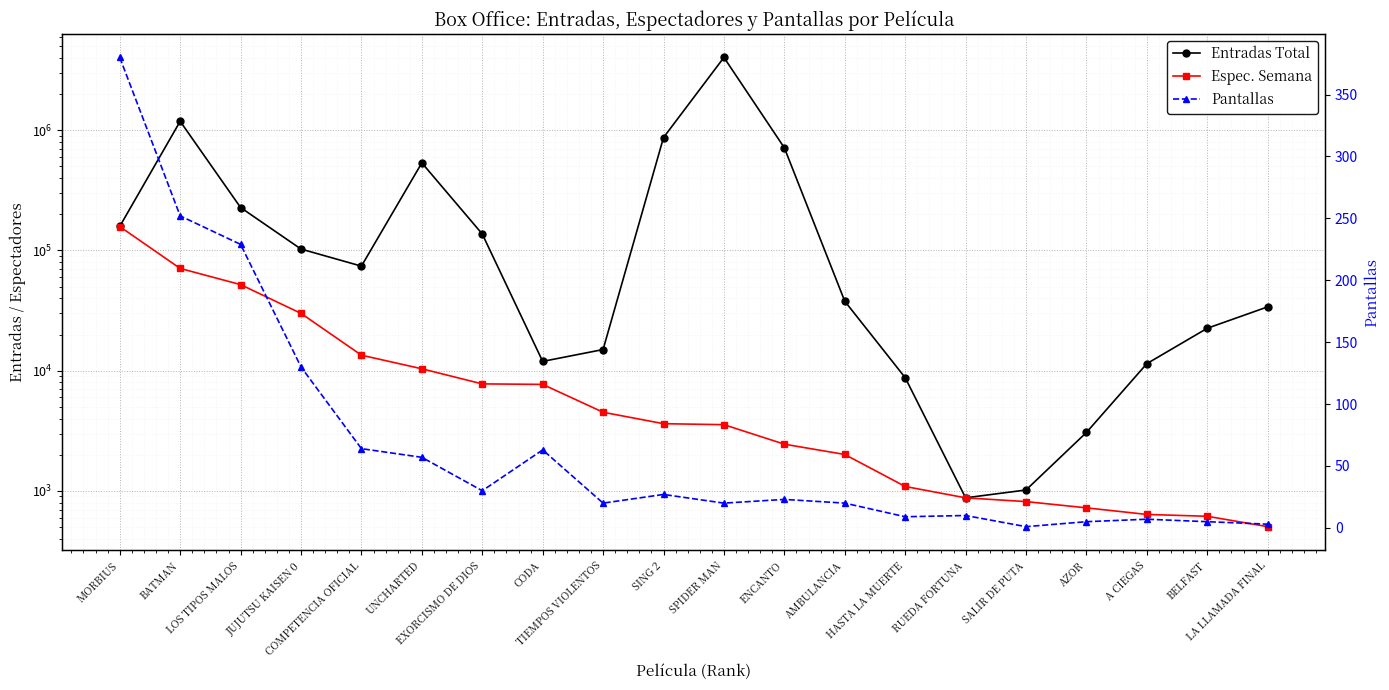

Where is the first local maximum for Pantallas?

CODA